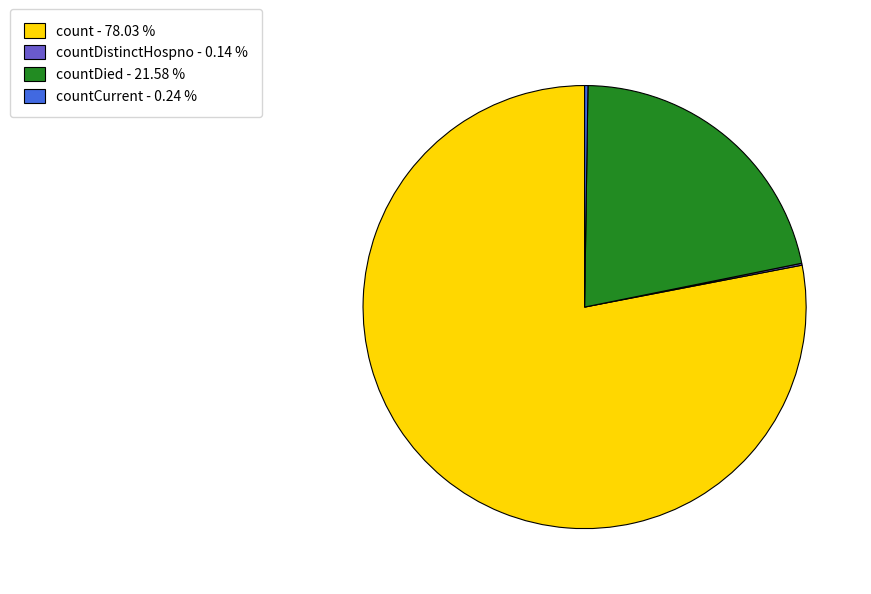

Combined, do count - 78.03 % and countDied - 21.58 % account for over 50%?

Yes